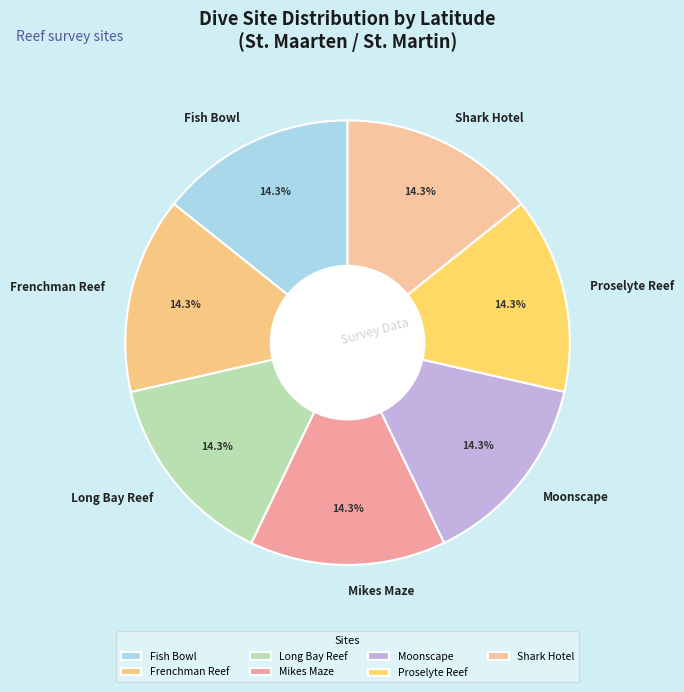

Is there any slice that represents more than half of the pie?

No